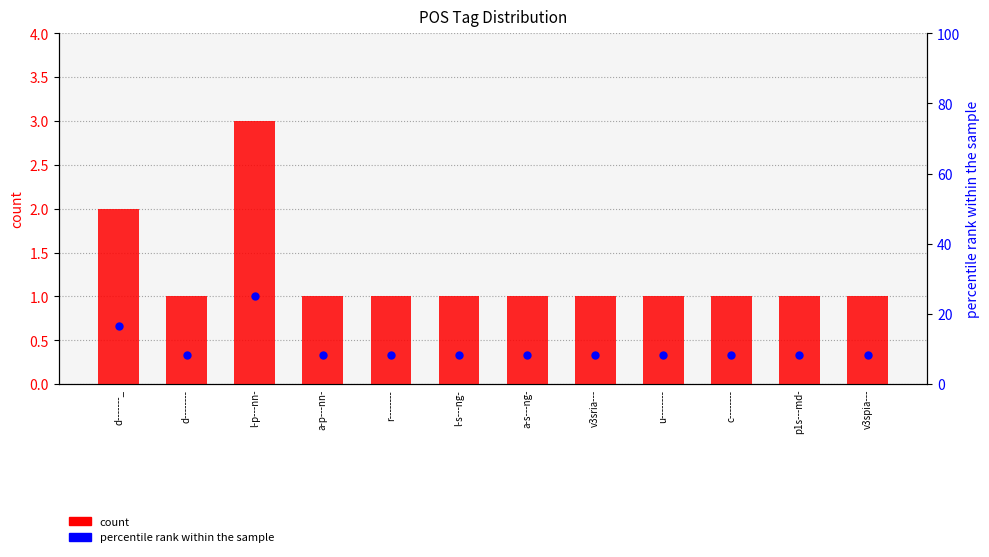

Which series has the largest total across all categories?

percentile rank within the sample